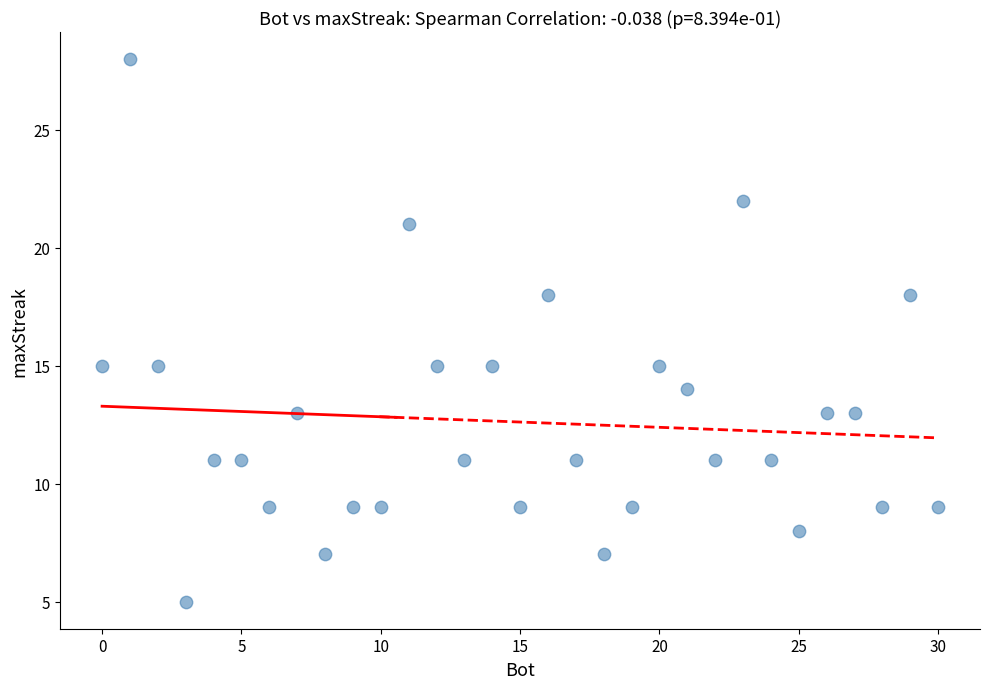

What is the range of X values (max minus min)?

30